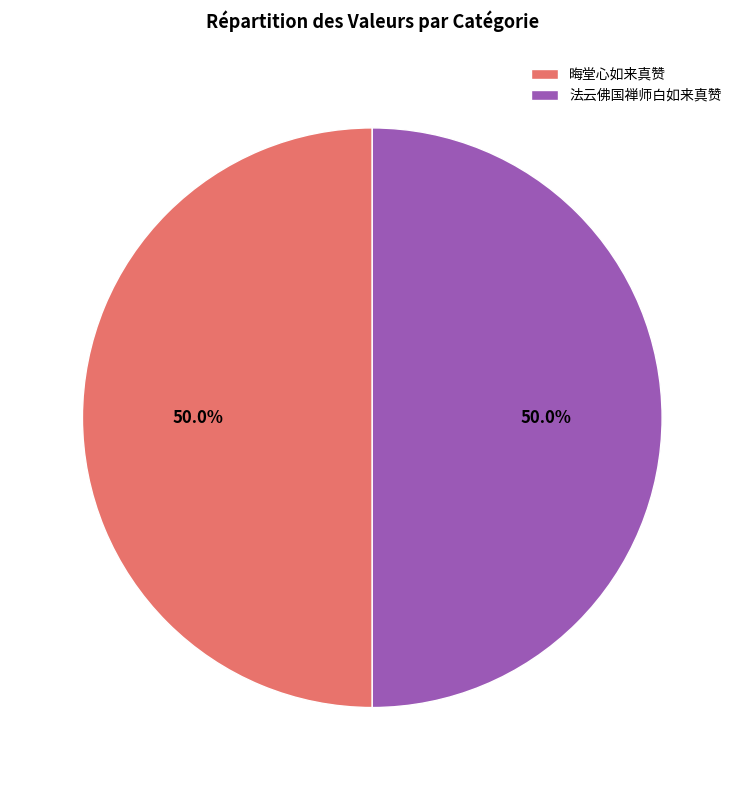

To the nearest percent, what is the combined percentage of 法云佛国禅师白如来真赞 and 晦堂心如来真赞?

100%